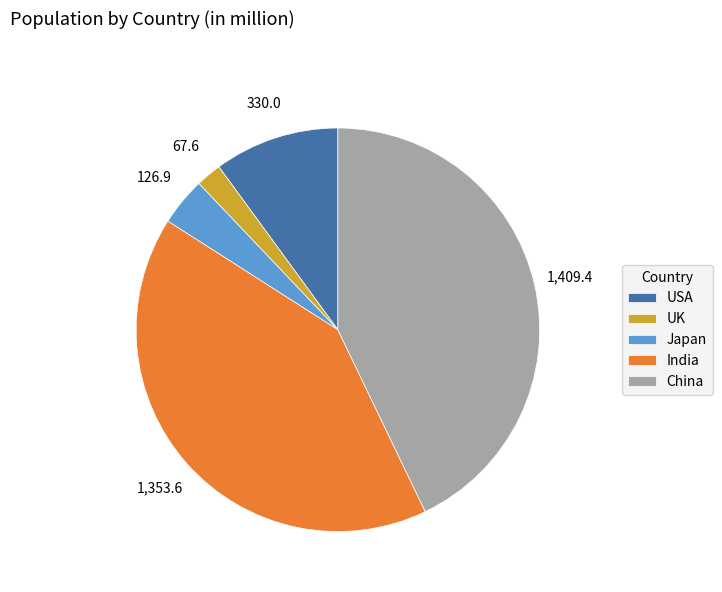

What is the smallest slice in the pie chart?

UK